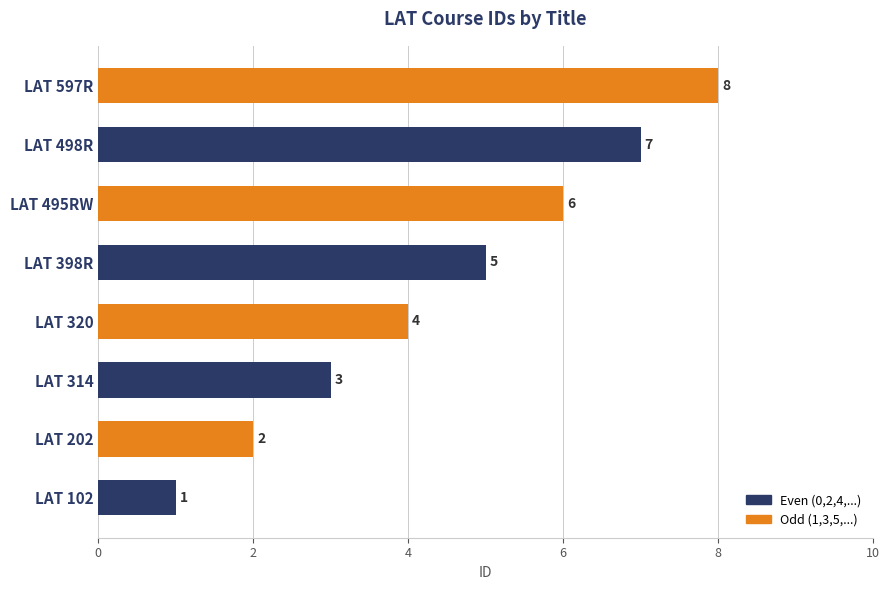

Approximately how many times larger is the value at LAT 320 compared to LAT 202?

2.0